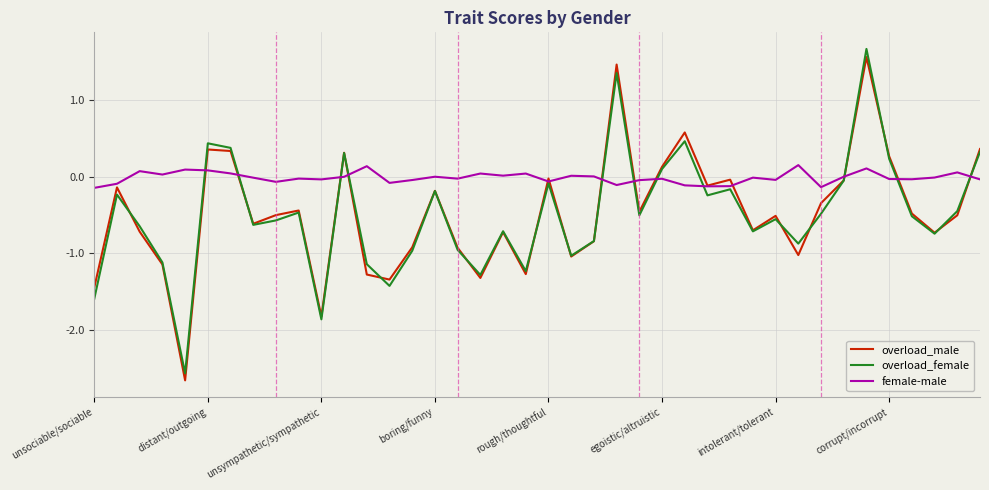

What are all the series names shown in the legend?

overload_male, overload_female, female-male